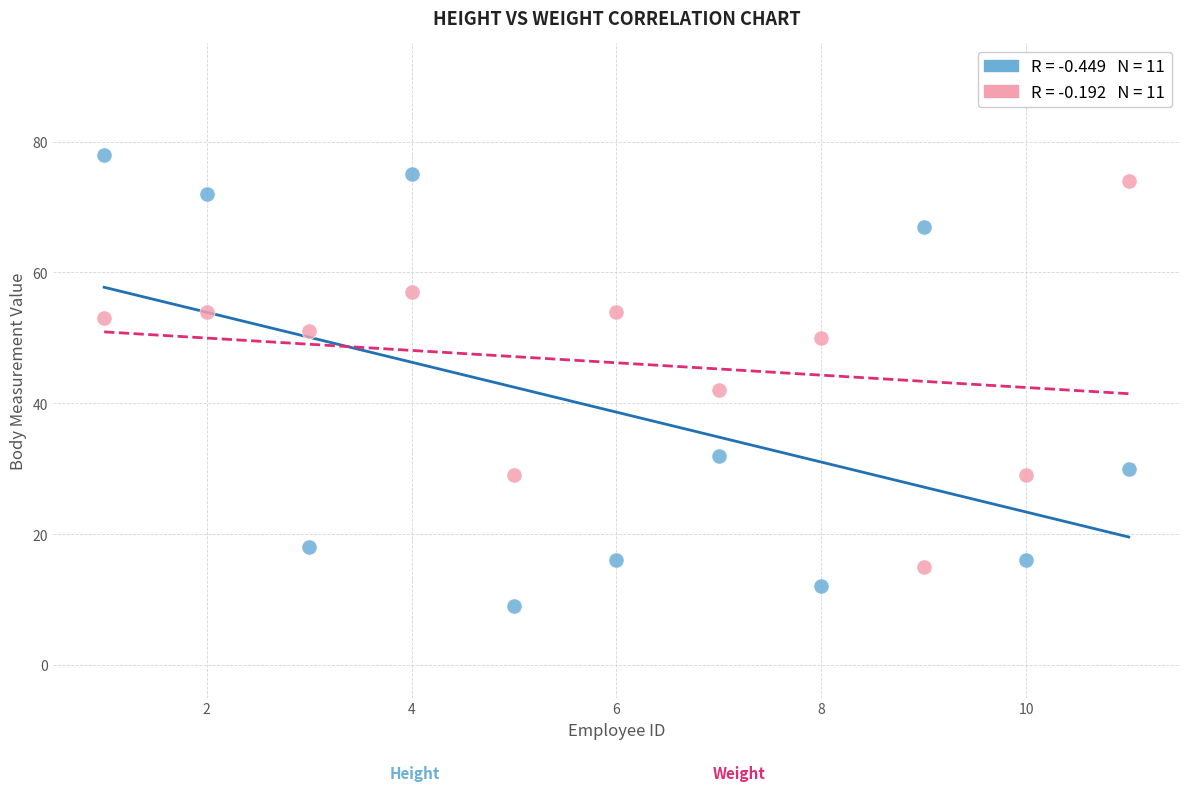

Across all series, what Y value is closest to 43?

42